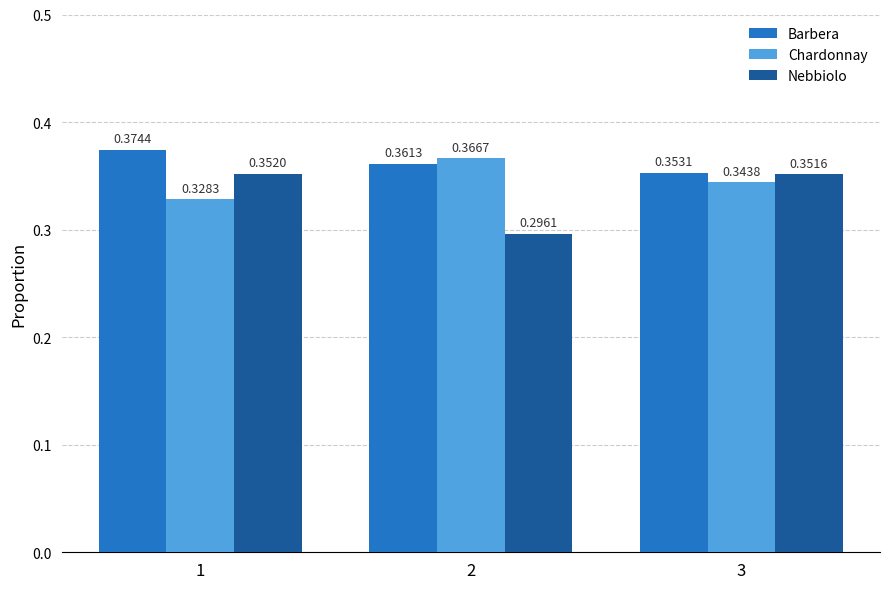

Does the chart contain stacked bars?

No